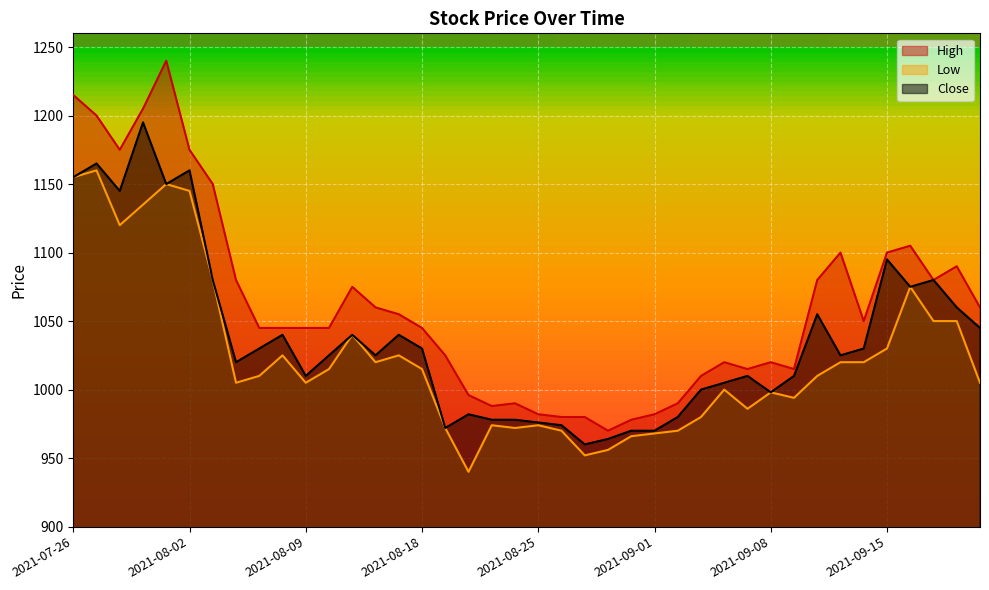

What are all the series names shown in the legend?

High, Low, Close